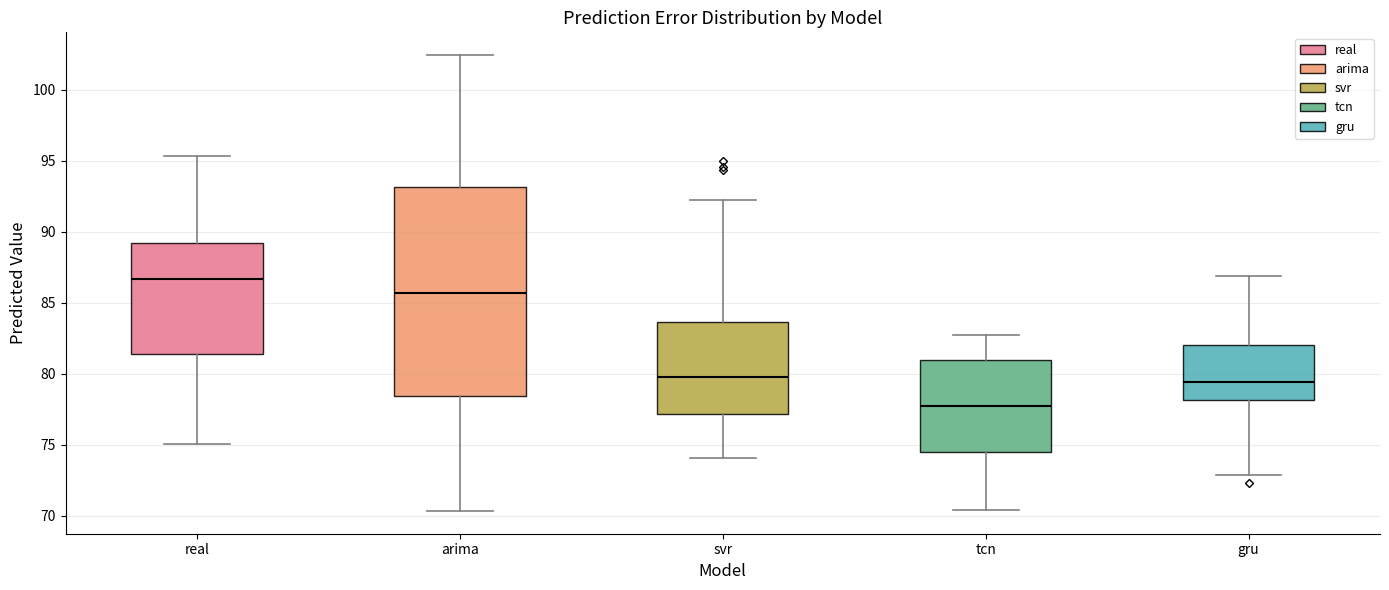

Which box has the lowest median line?

tcn